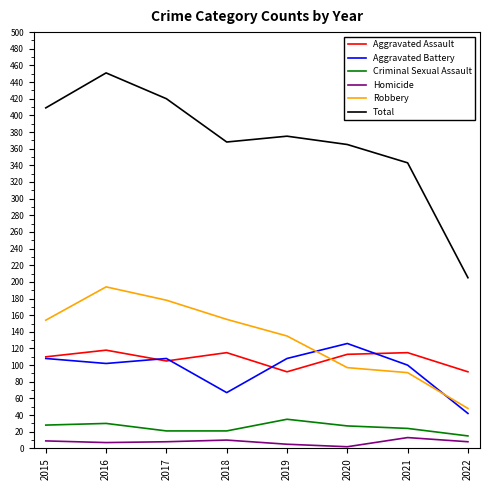

What is the average value of the Aggravated Assault series?

108